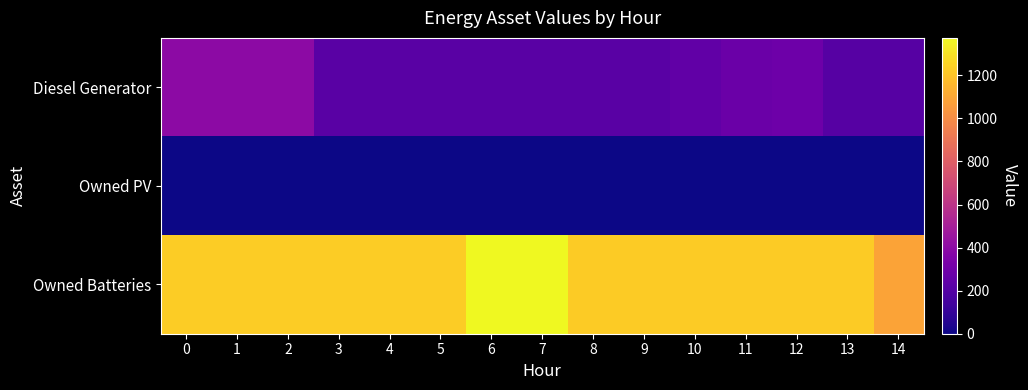

What is the difference between the highest and lowest values at 2?

1231